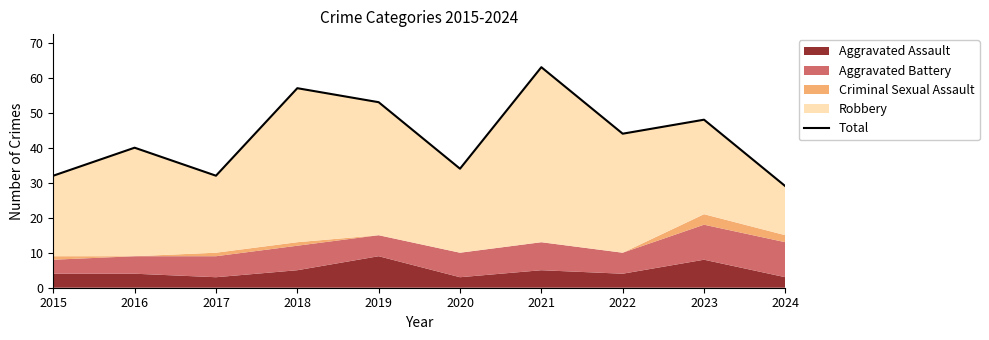

Where is the data nearest to the value 46?

2022